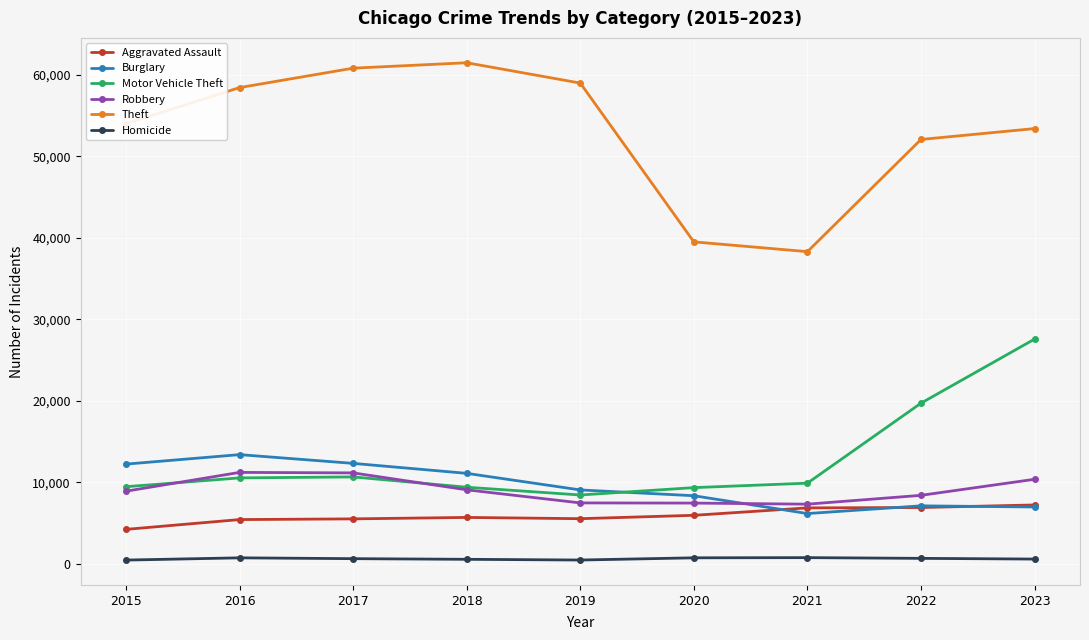

The Theft series shows 17242 at 2021. True or false?

False